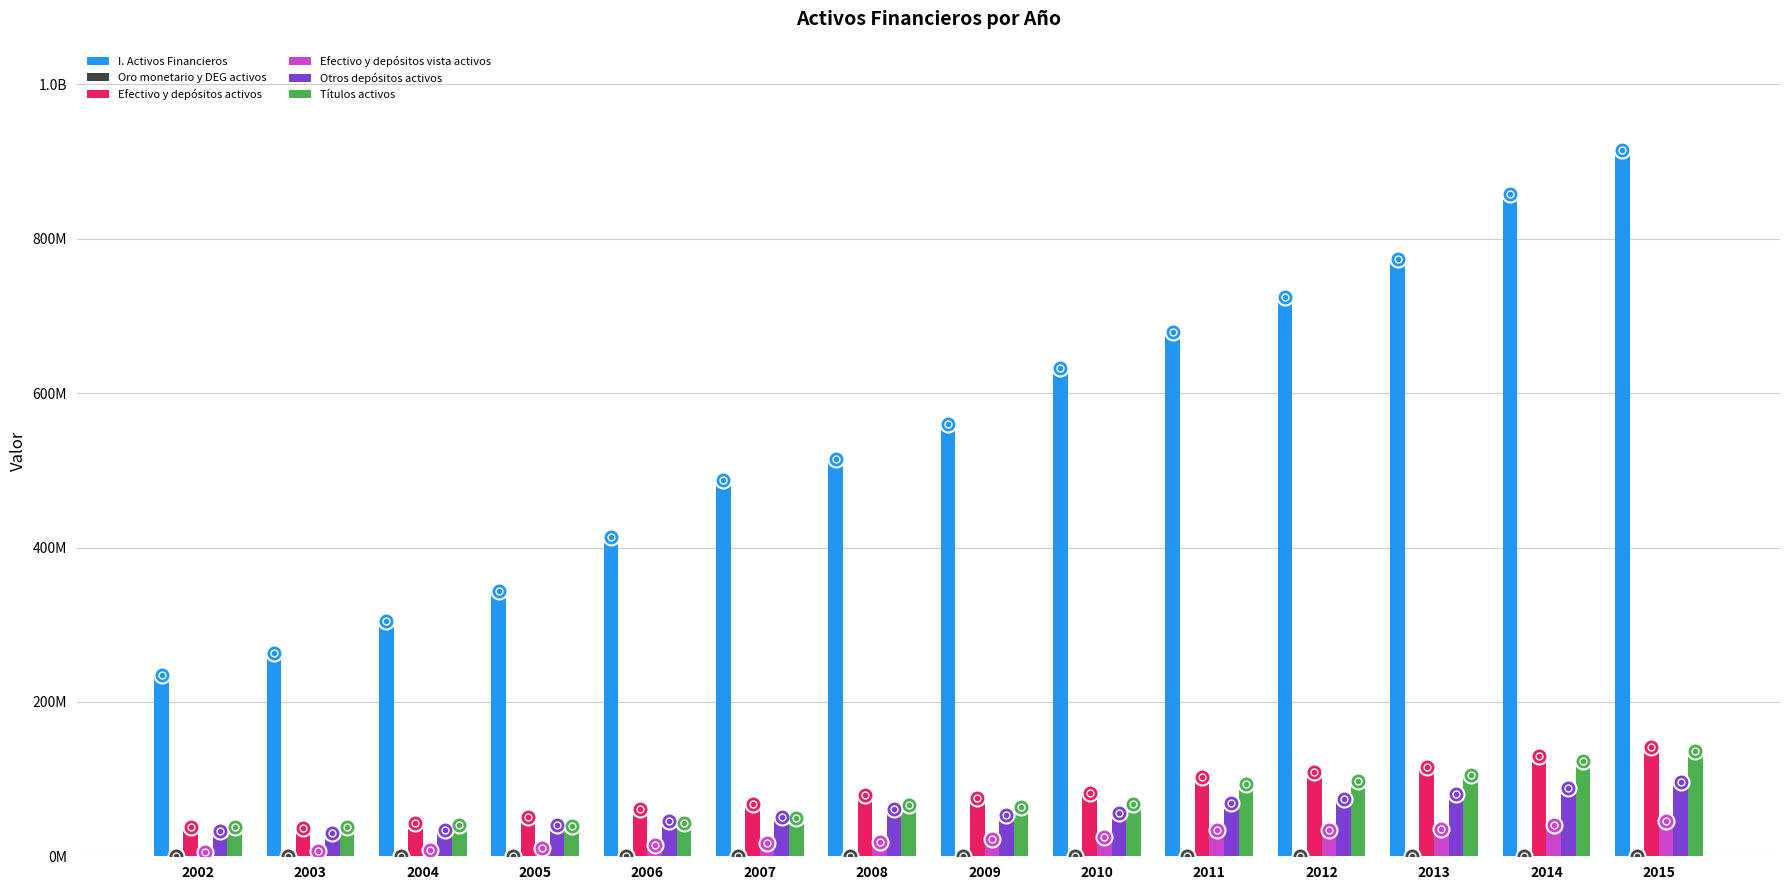

How many bars are there in each group?

6